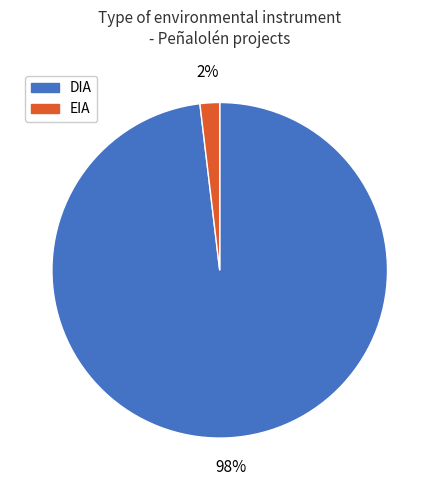

How many slices are in this pie chart?

2